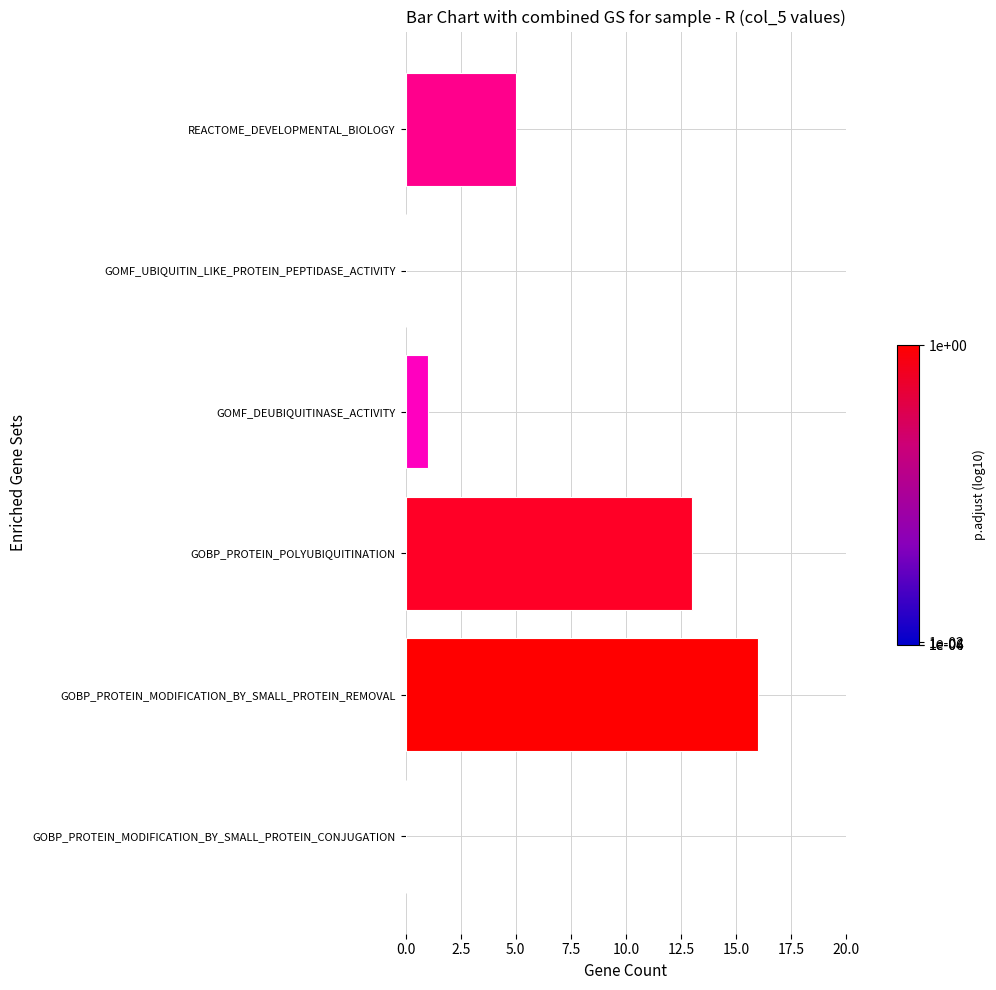

Reading top to bottom, extract all data points from this chart.

REACTOME_DEVELOPMENTAL_BIOLOGY=5	GOMF_UBIQUITIN_LIKE_PROTEIN_PEPTIDASE_ACTIVITY=0	GOMF_DEUBIQUITINASE_ACTIVITY=1	GOBP_PROTEIN_POLYUBIQUITINATION=13	GOBP_PROTEIN_MODIFICATION_BY_SMALL_PROTEIN_REMOVAL=16	GOBP_PROTEIN_MODIFICATION_BY_SMALL_PROTEIN_CONJUGATION=0